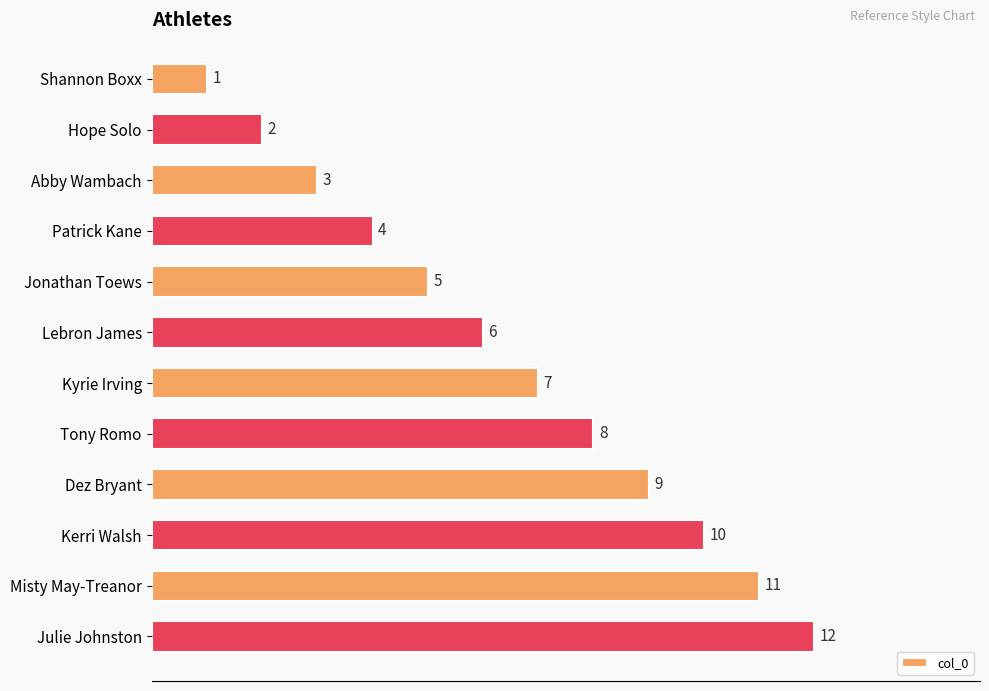

List the labels in order of value, smallest first.

Shannon Boxx, Hope Solo, Abby Wambach, Patrick Kane, Jonathan Toews, Lebron James, Kyrie Irving, Tony Romo, Dez Bryant, Kerri Walsh, Misty May-Treanor, Julie Johnston